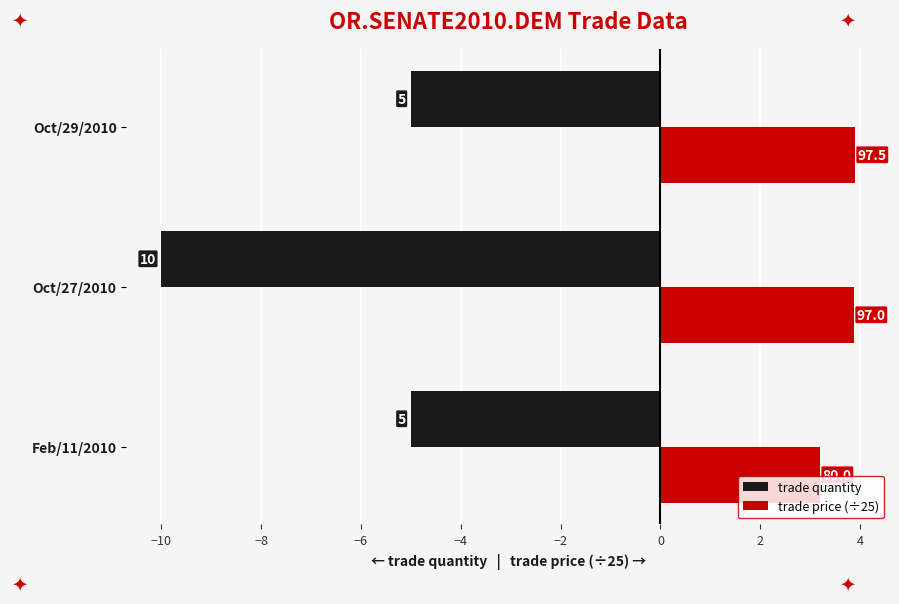

What are all the series names shown in the legend?

trade quantity, trade price (÷25)